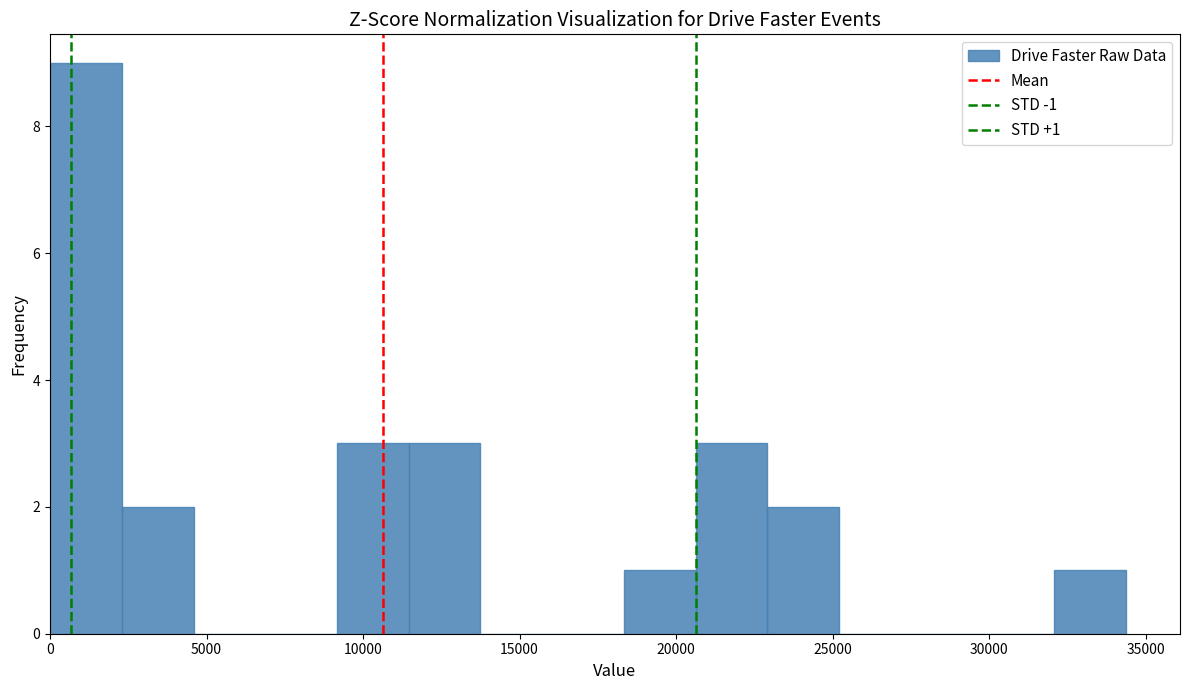

Which range on the x-axis has the tallest bar?

0 to 2500